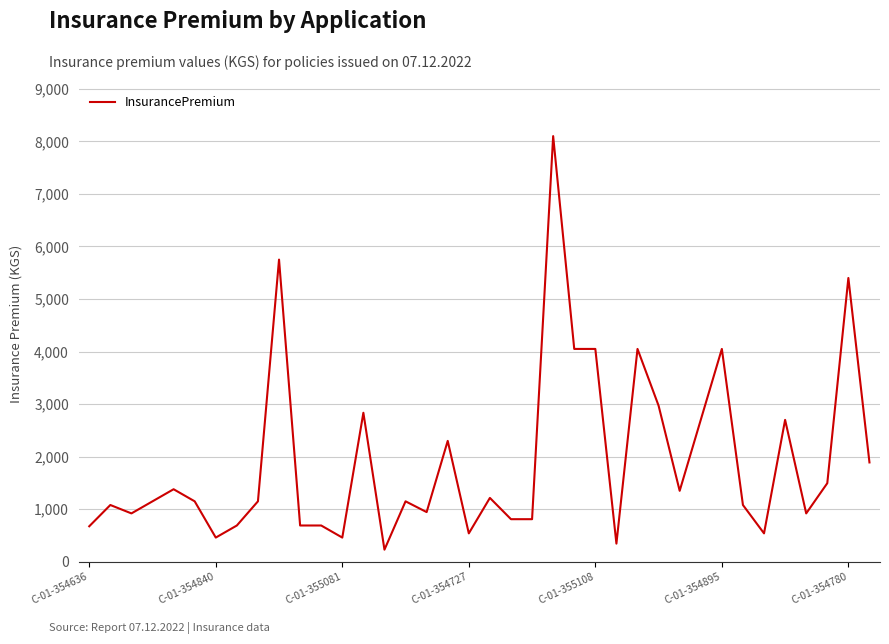

What is the difference between the maximum and minimum values?

7870